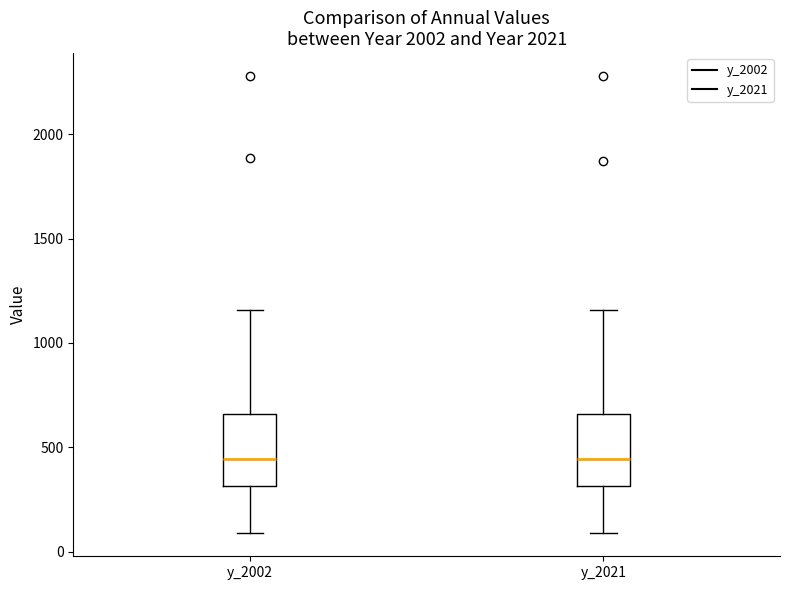

Reading left to right, read every box against the y-axis: the position of its median line, the range the box covers, and the ends of its whiskers. The values are not printed on the chart, so give them approximately, as read against the axis.

y_2002: median 450, box 300 to 650, whiskers 100 to 1150
y_2021: median 450, box 300 to 650, whiskers 100 to 1150